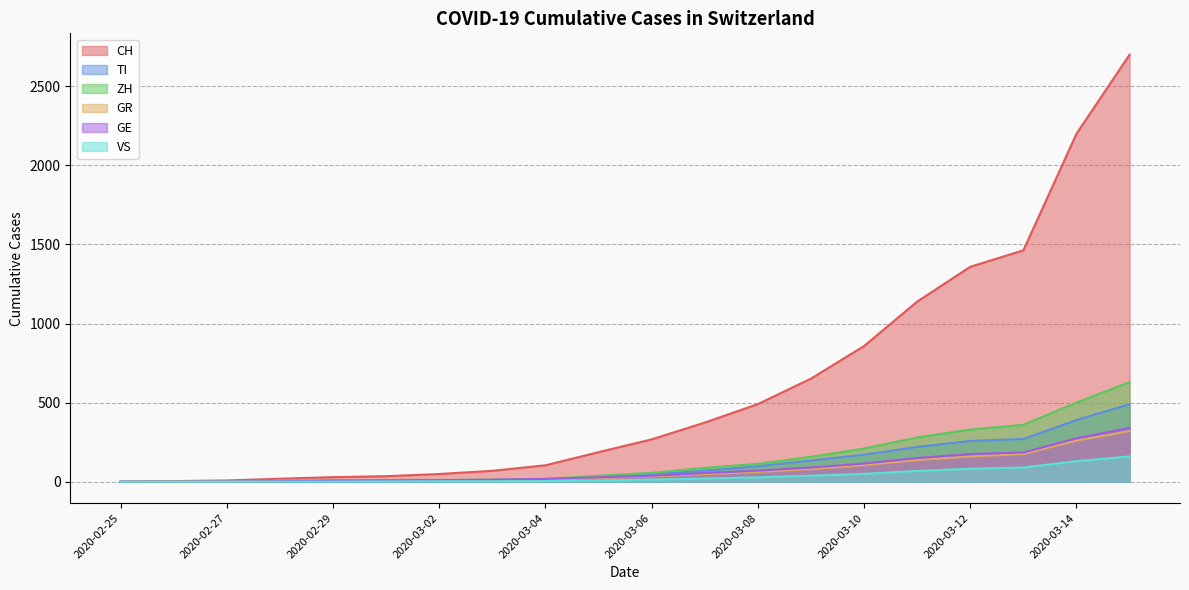

Does the chart display data point markers on the line(s)?

No